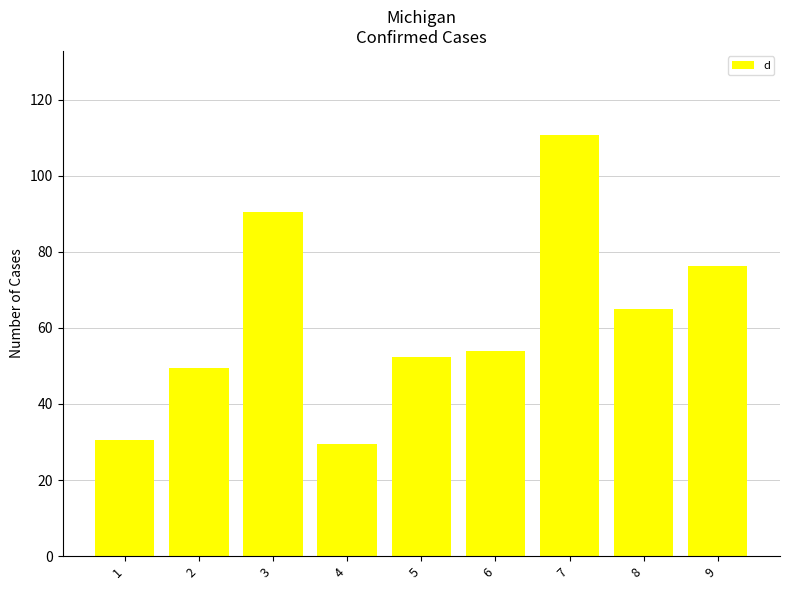

At which label is the value closest to 70?

8